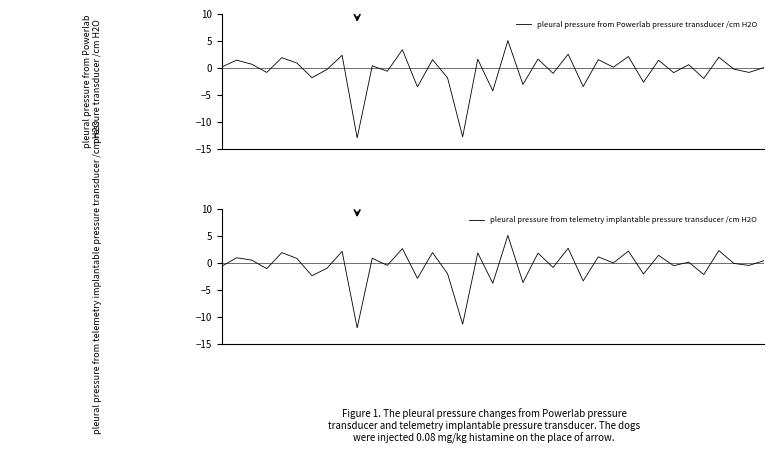

What is the highest value of the pleural pressure from Powerlab pressure transducer /cm H2O series?

5.1